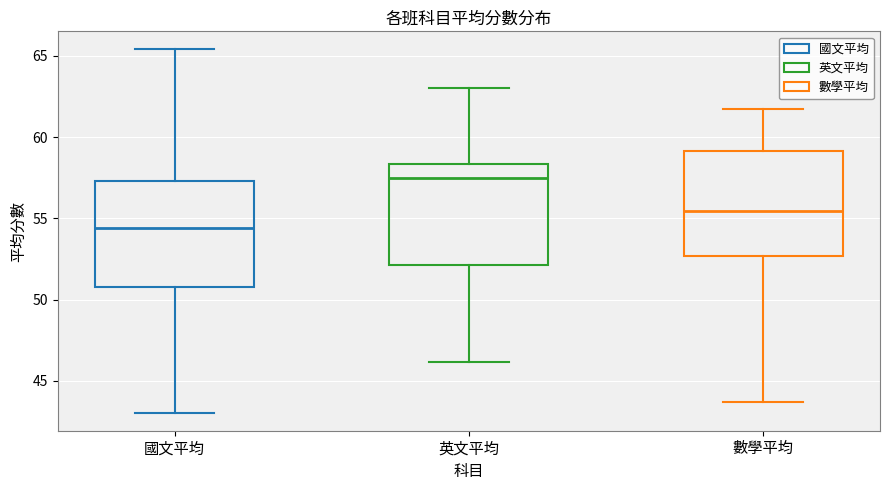

Reading left to right, read every box against the y-axis: the position of its median line, the range the box covers, and the ends of its whiskers. The values are not printed on the chart, so give them approximately, as read against the axis.

國文平均: median 54.5, box 51.0 to 57.5, whiskers 43.0 to 65.5
英文平均: median 57.5, box 52.0 to 58.5, whiskers 46.0 to 63.0
數學平均: median 55.5, box 52.5 to 59.0, whiskers 43.5 to 61.5